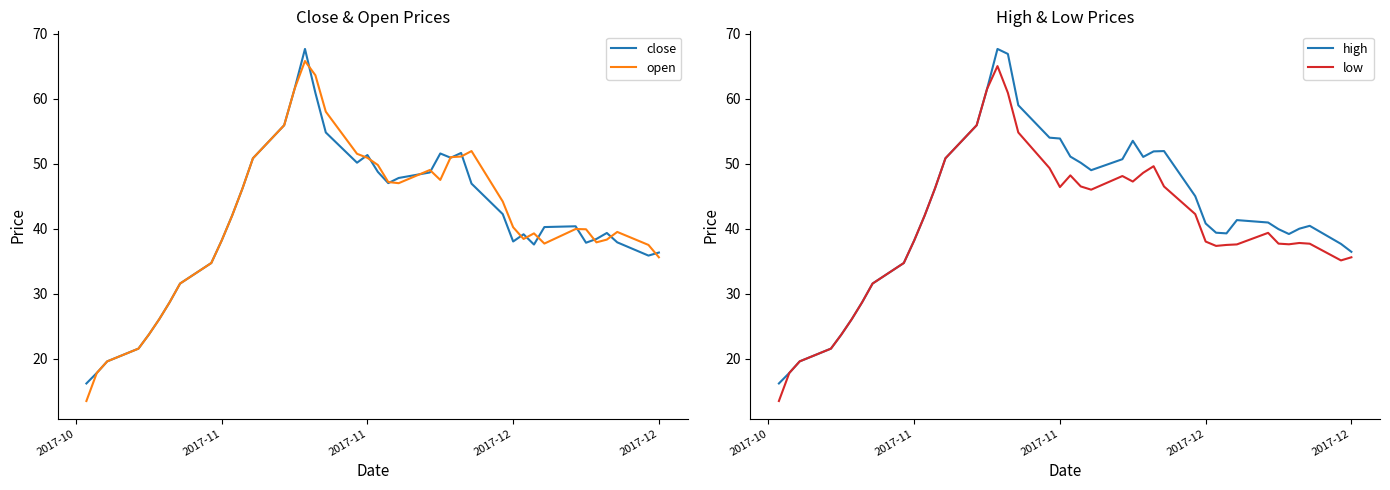

Which series has the largest total across all categories?

high